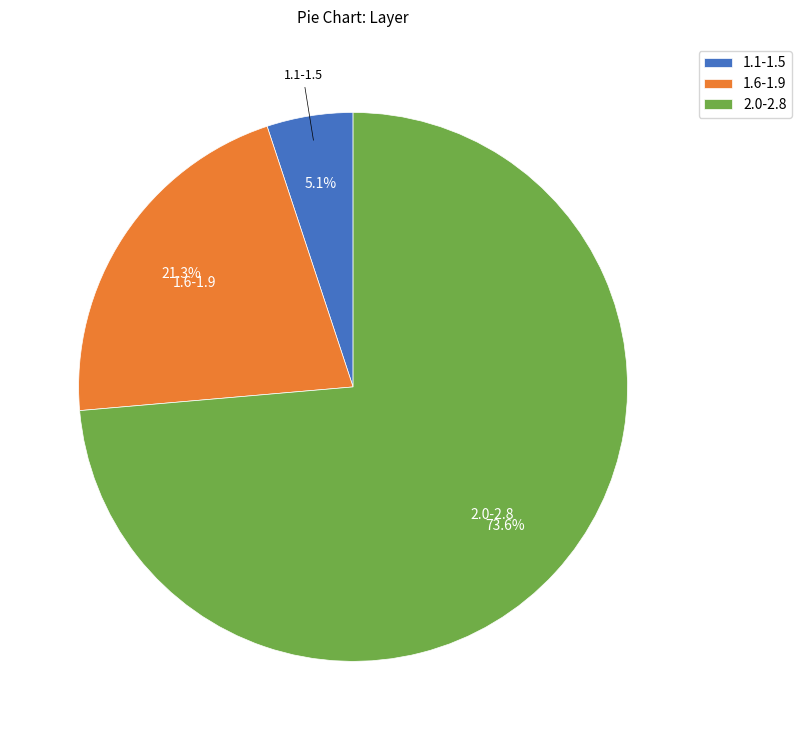

Which category has the biggest portion of the pie?

2.0-2.8